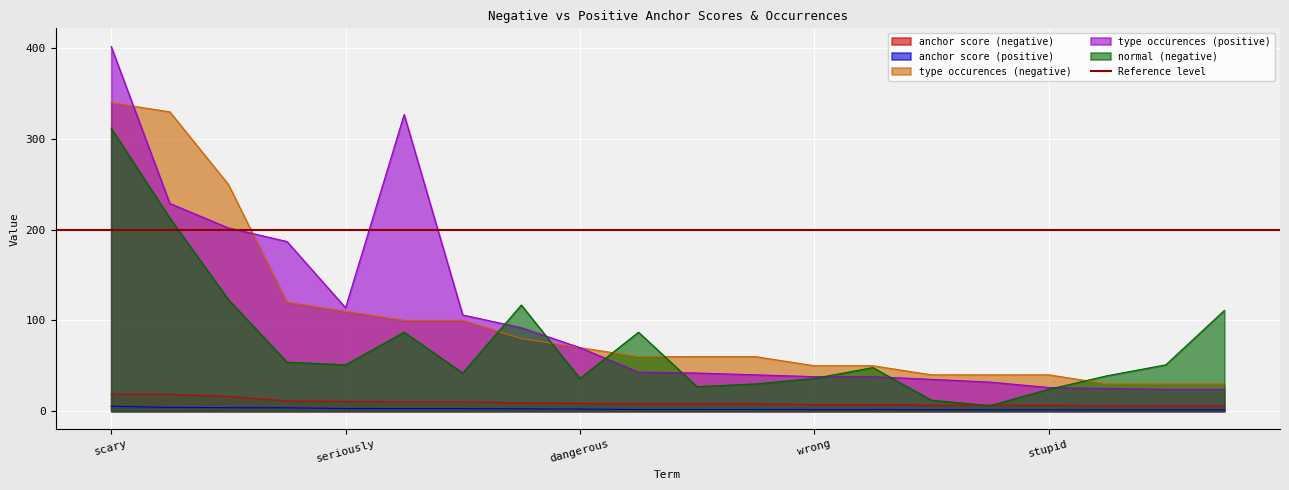

What is the sum of all type occurences (negative) values?

1990.0